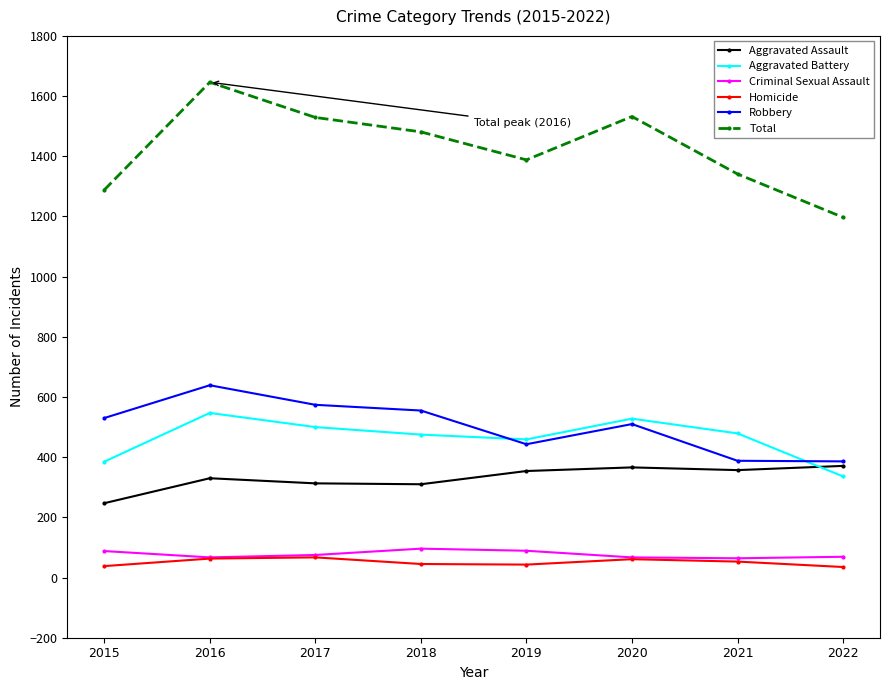

What is the average value of the Aggravated Assault series?

331